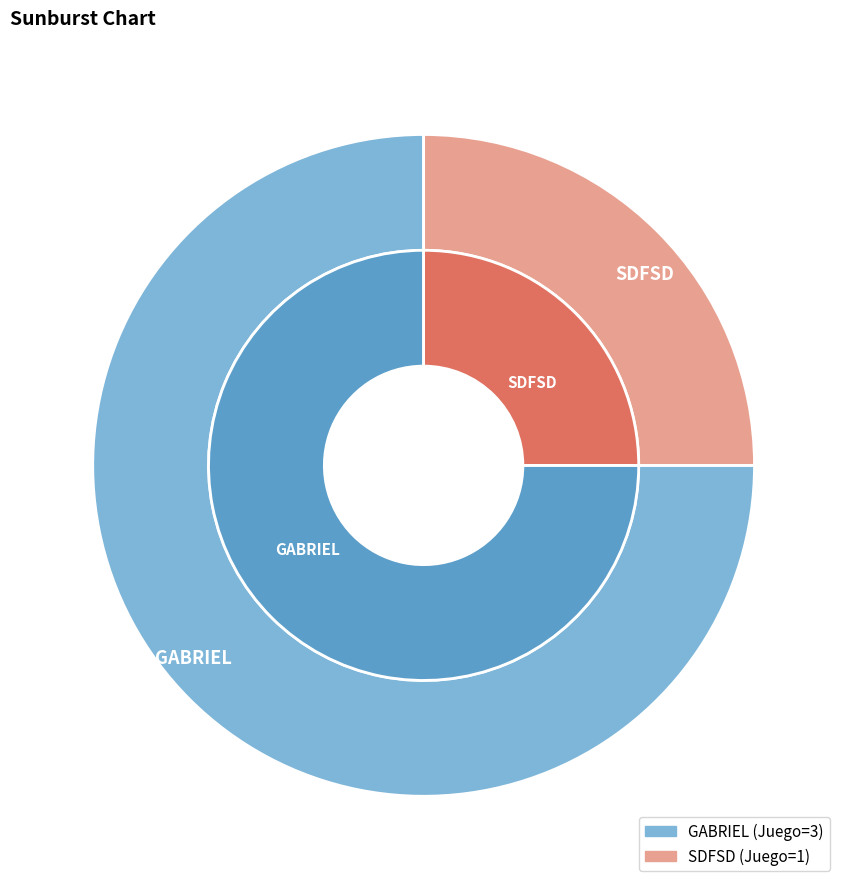

Between GABRIEL and SDFSD, which is larger?

GABRIEL